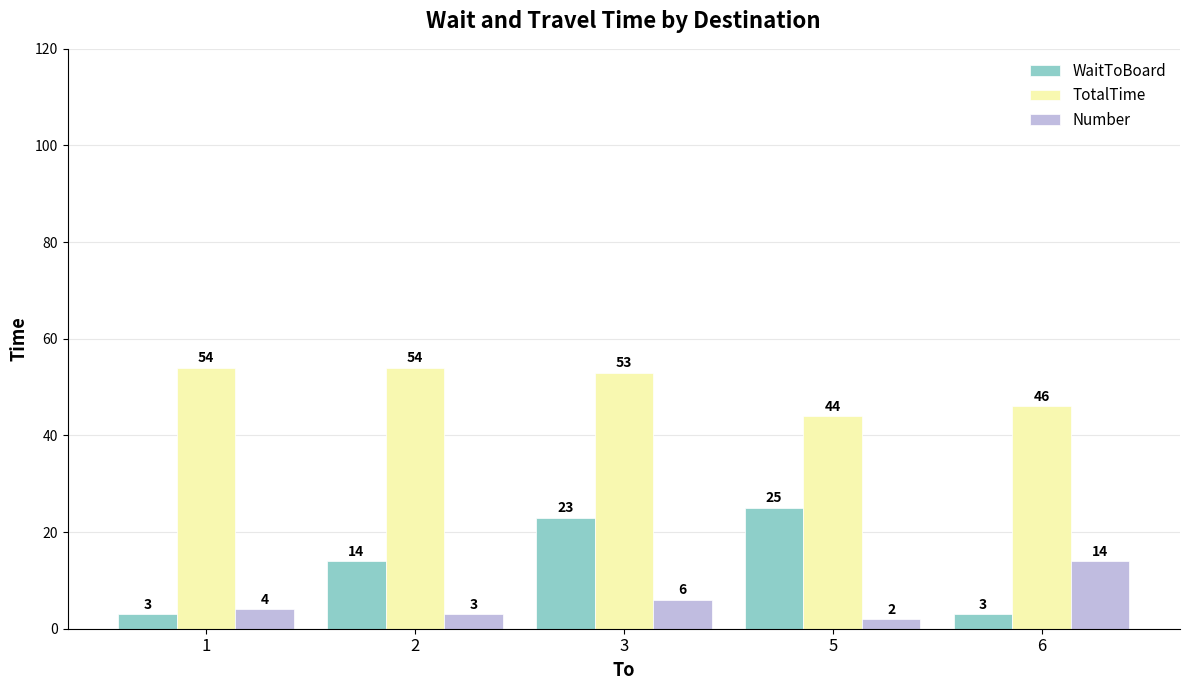

How many bars are there in each group?

3